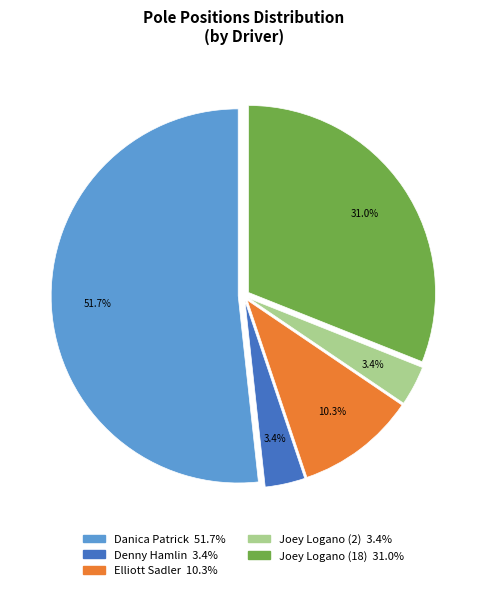

What percentage is the Denny Hamlin slice, to the nearest percent?

3%